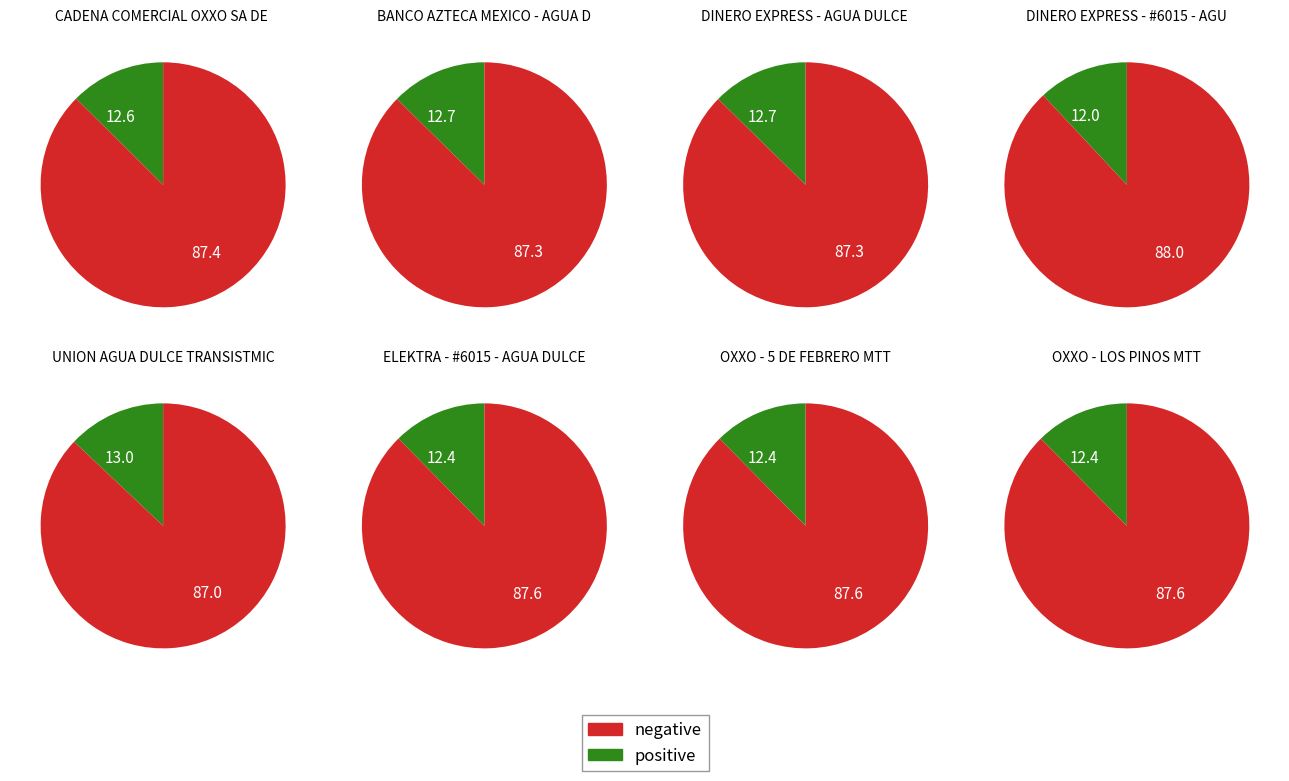

True or false: ELEKTRA - #6015 - AGUA DULCE - BA EKT AG accounts for 5% of the total.

False